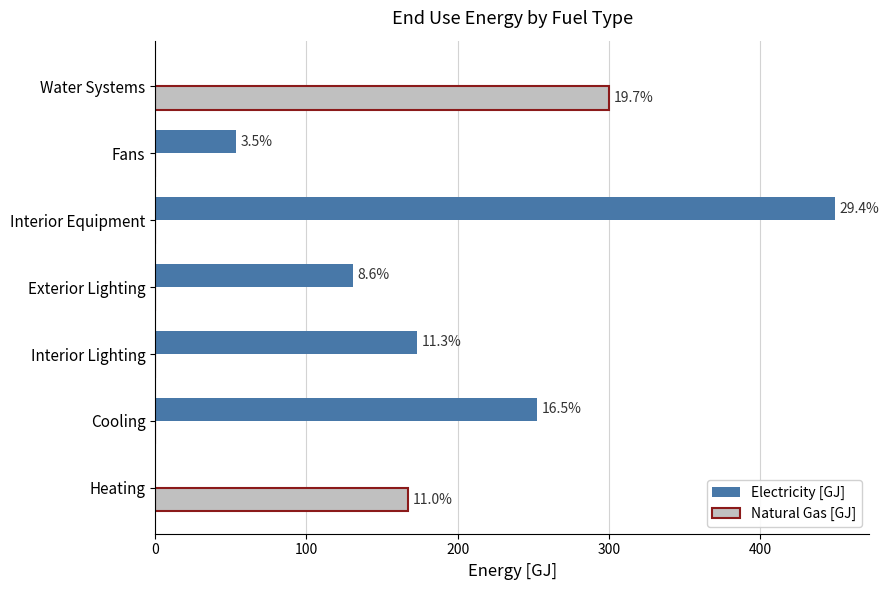

What is the difference between the second highest and minimum values in the Natural Gas [GJ] series?

167.4